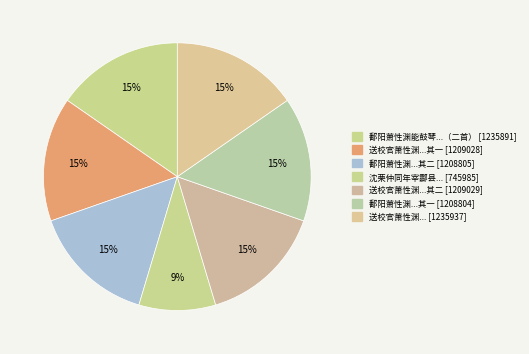

How many slices are in this pie chart?

7